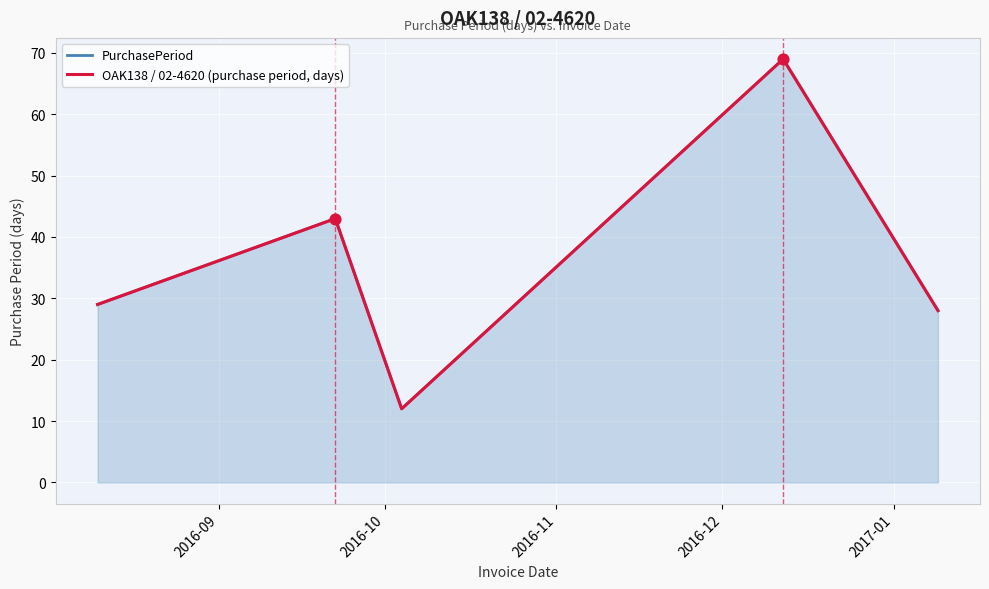

Is the value of OAK138 / 02-4620 (purchase period, days) at 2016-09 greater than the value of PurchasePeriod at 2016-12?

No